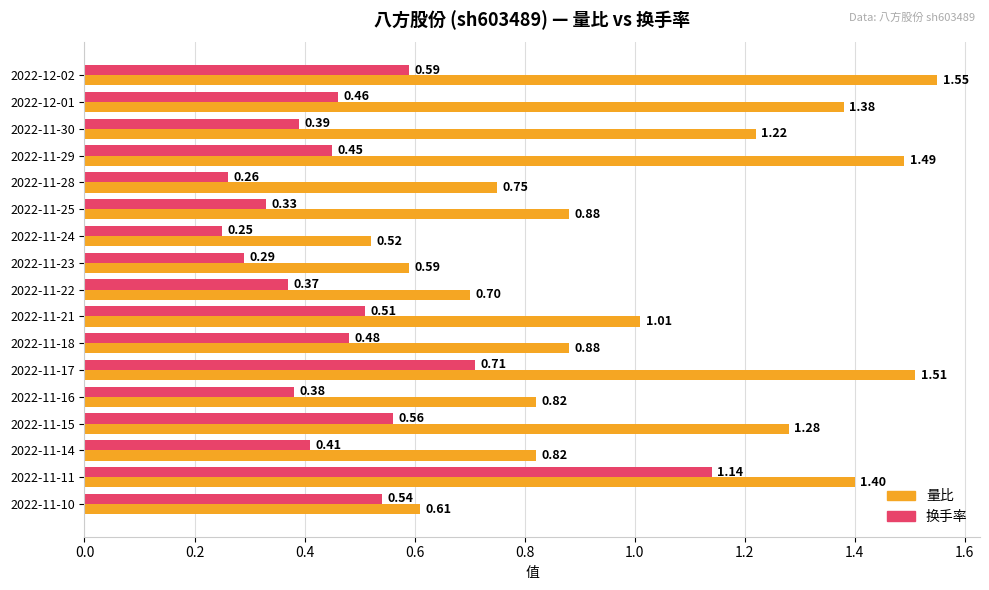

At 2022-11-30, list the series in order from smallest to largest.

换手率, 量比